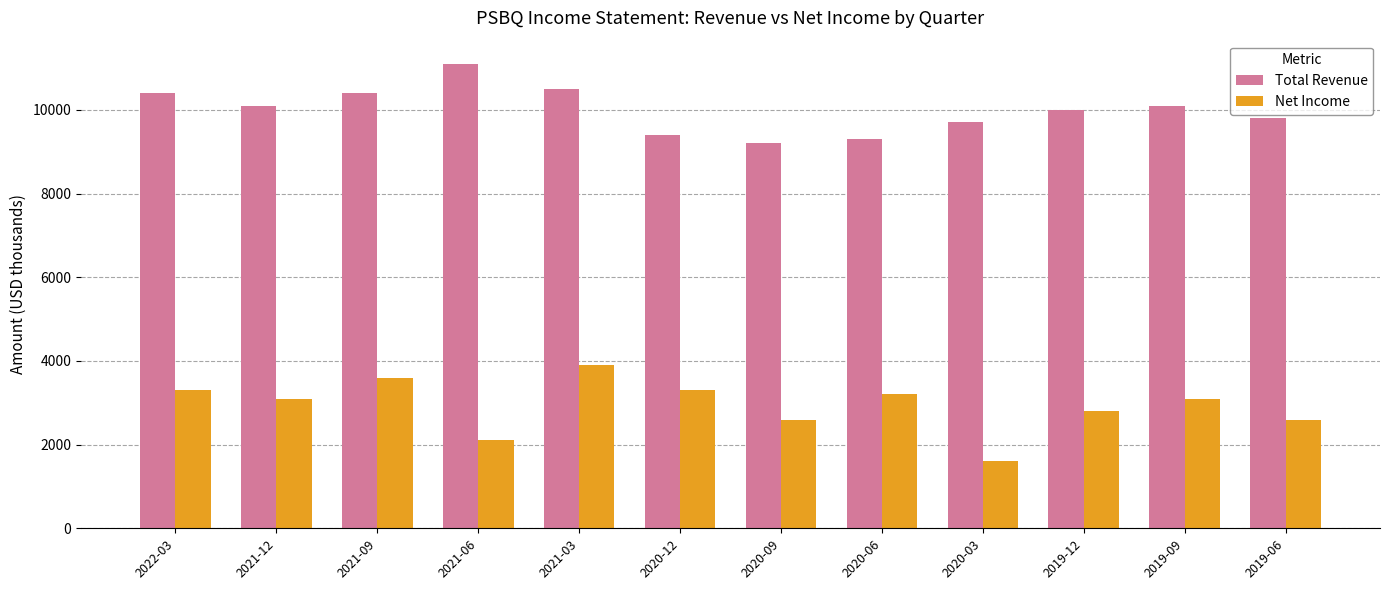

Between 2022-03 and 2020-12, which series saw the biggest shift?

Total Revenue